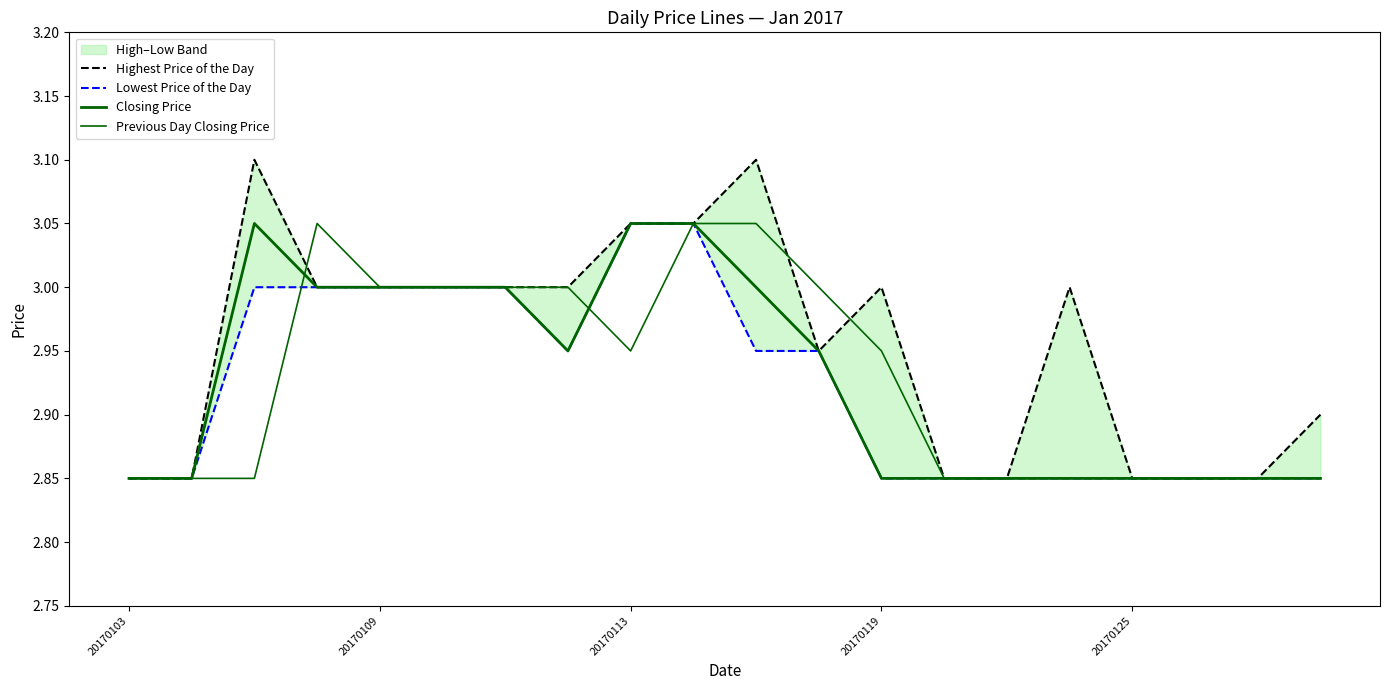

True or false: Previous Day Closing Price has a value of 1.4 at 20170125.

False